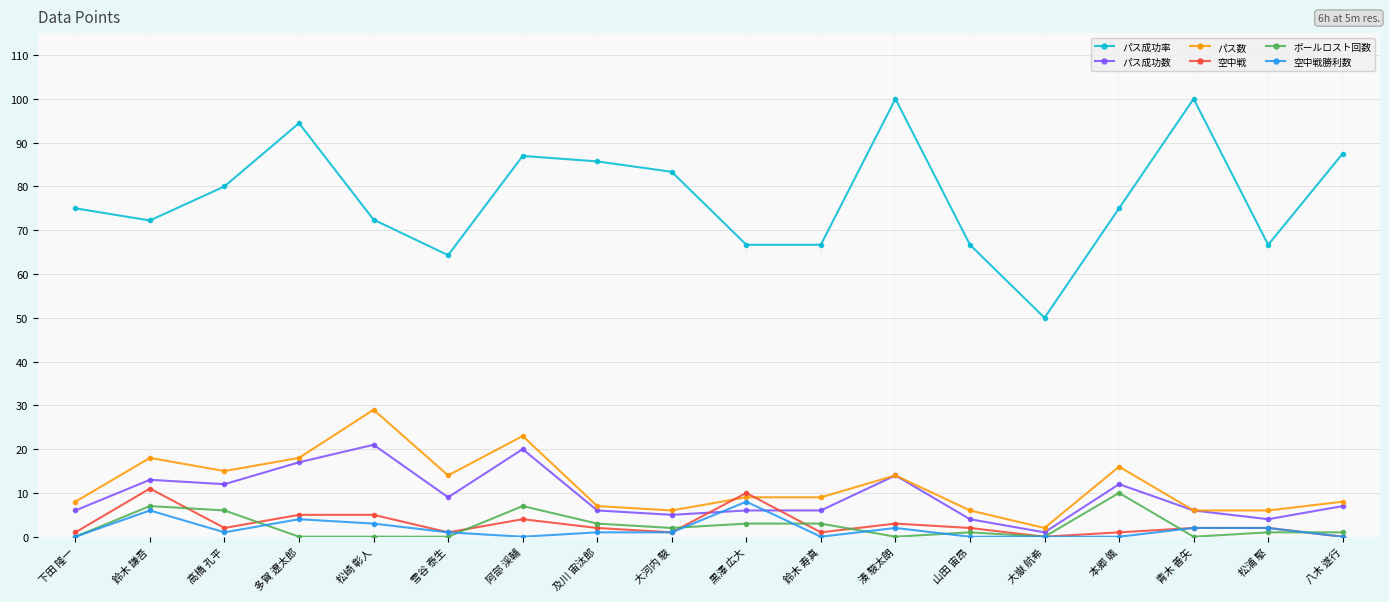

Count the number of data series in this chart.

6